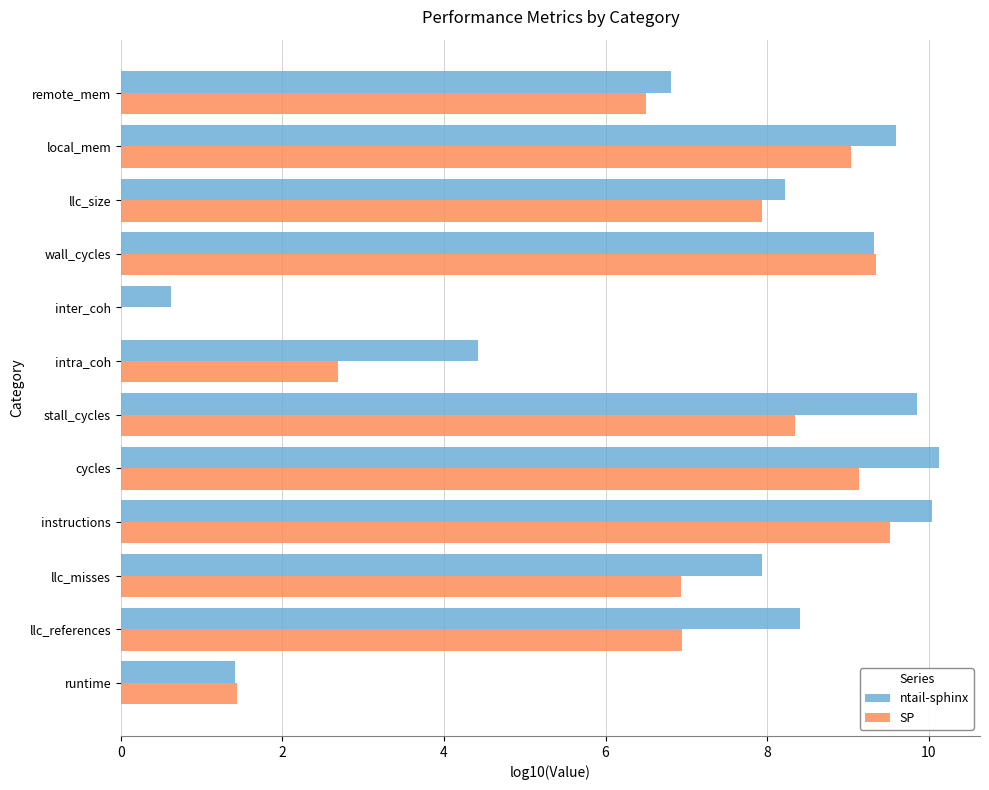

What is the sum of the SP values at runtime and stall_cycles?

9.8